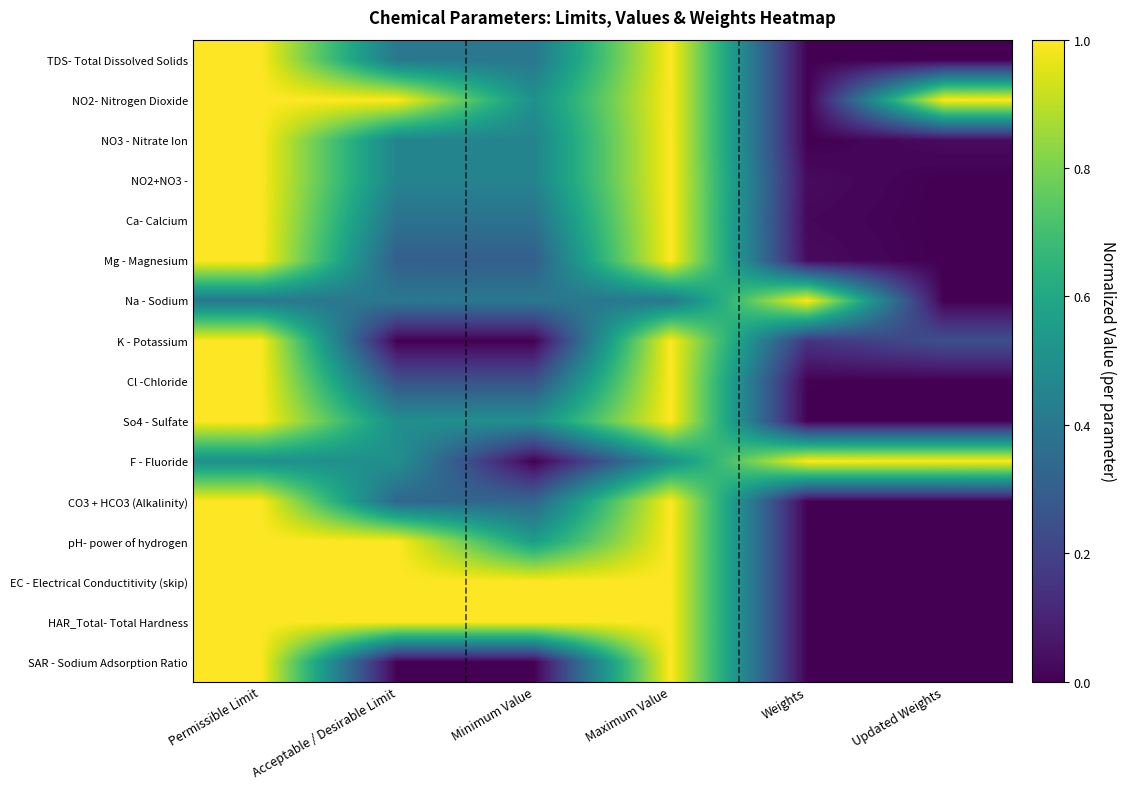

Reading left to right, transcribe all the data shown in this chart.

TDS- Total Dissolved Solids: Permissible Limit=1.0	Acceptable / Desirable Limit=0.4	Minimum Value=0.4	Maximum Value=1.0	Weights=0.0	Updated Weights=0.0
NO2- Nitrogen Dioxide: Permissible Limit=1.0	Acceptable / Desirable Limit=1.0	Minimum Value=0.5	Maximum Value=1.0	Weights=0.0	Updated Weights=1.0
NO3 - Nitrate Ion: Permissible Limit=1.0	Acceptable / Desirable Limit=0.5	Minimum Value=0.5	Maximum Value=1.0	Weights=0.0	Updated Weights=0.0
NO2+NO3 -: Permissible Limit=1.0	Acceptable / Desirable Limit=0.5	Minimum Value=0.5	Maximum Value=1.0	Weights=0.0	Updated Weights=0.0
Ca- Calcium: Permissible Limit=1.0	Acceptable / Desirable Limit=0.4	Minimum Value=0.4	Maximum Value=1.0	Weights=0.0	Updated Weights=0.0
Mg - Magnesium: Permissible Limit=1.0	Acceptable / Desirable Limit=0.3	Minimum Value=0.3	Maximum Value=1.0	Weights=0.0	Updated Weights=0.0
Na - Sodium: Permissible Limit=0.4	Acceptable / Desirable Limit=0.4	Minimum Value=0.4	Maximum Value=0.4	Weights=1.0	Updated Weights=0.0
K - Potassium: Permissible Limit=1.0	Acceptable / Desirable Limit=0.0	Minimum Value=0.0	Maximum Value=1.0	Weights=0.2	Updated Weights=0.2
Cl -Chloride: Permissible Limit=1.0	Acceptable / Desirable Limit=0.2	Minimum Value=0.2	Maximum Value=1.0	Weights=0.0	Updated Weights=0.0
So4 - Sulfate: Permissible Limit=1.0	Acceptable / Desirable Limit=0.5	Minimum Value=0.5	Maximum Value=1.0	Weights=0.0	Updated Weights=0.0
F - Fluoride: Permissible Limit=0.5	Acceptable / Desirable Limit=0.5	Minimum Value=0.0	Maximum Value=0.5	Weights=1.0	Updated Weights=1.0
CO3 + HCO3 (Alkalinity): Permissible Limit=1.0	Acceptable / Desirable Limit=0.3	Minimum Value=0.3	Maximum Value=1.0	Weights=0.0	Updated Weights=0.0
pH- power of hydrogen: Permissible Limit=1.0	Acceptable / Desirable Limit=1.0	Minimum Value=0.6	Maximum Value=1.0	Weights=0.0	Updated Weights=0.0
EC - Electrical Conductitivity (skip): Permissible Limit=1.0	Acceptable / Desirable Limit=1.0	Minimum Value=1.0	Maximum Value=1.0	Weights=0.0	Updated Weights=0.0
HAR_Total- Total Hardness: Permissible Limit=1.0	Acceptable / Desirable Limit=1.0	Minimum Value=1.0	Maximum Value=1.0	Weights=0.0	Updated Weights=0.0
SAR - Sodium Adsorption Ratio: Permissible Limit=1.0	Acceptable / Desirable Limit=0.0	Minimum Value=0.0	Maximum Value=1.0	Weights=0.0	Updated Weights=0.0